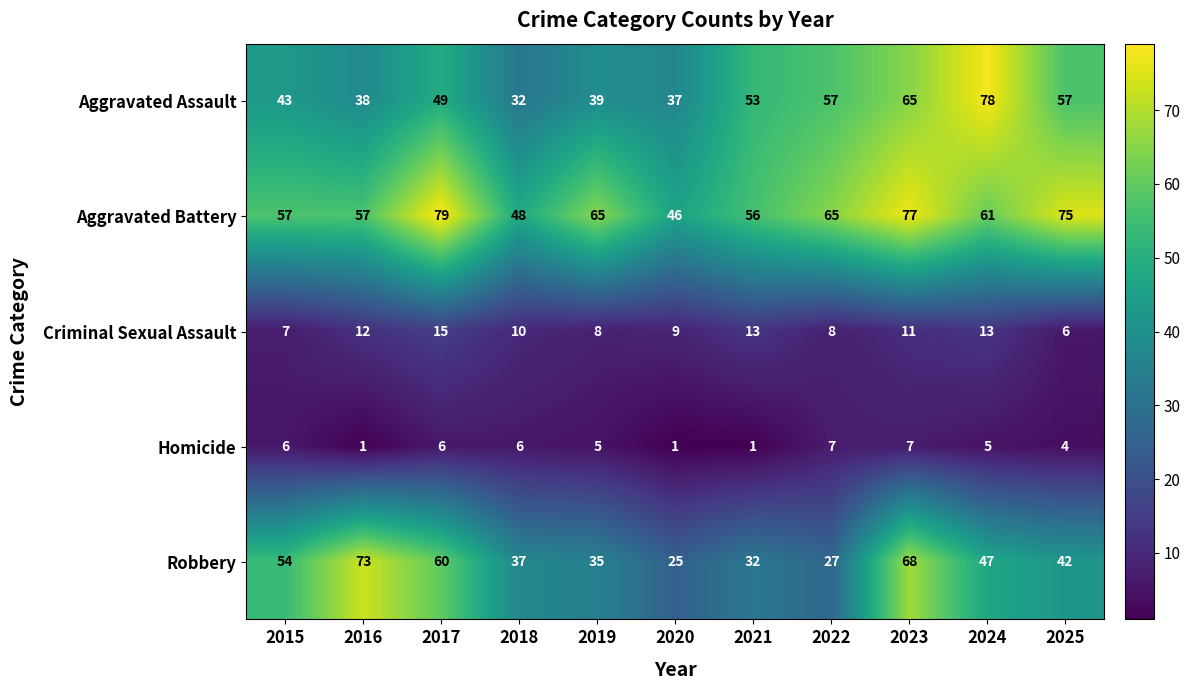

At which category is the sum across all series the highest?

2023